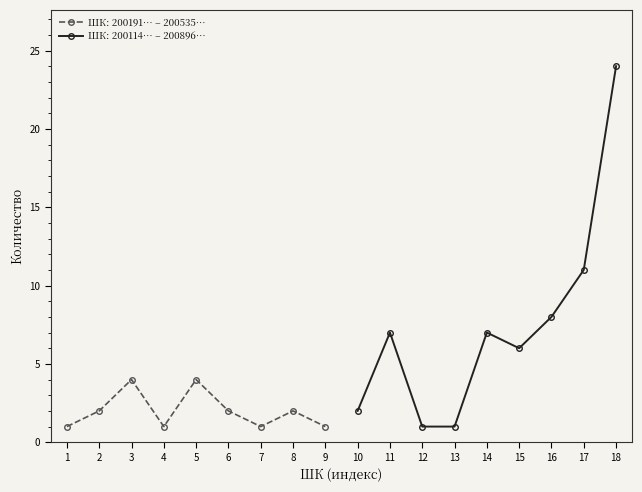

The ШК: 200191… – 200535… series shows 1 at 7. True or false?

True